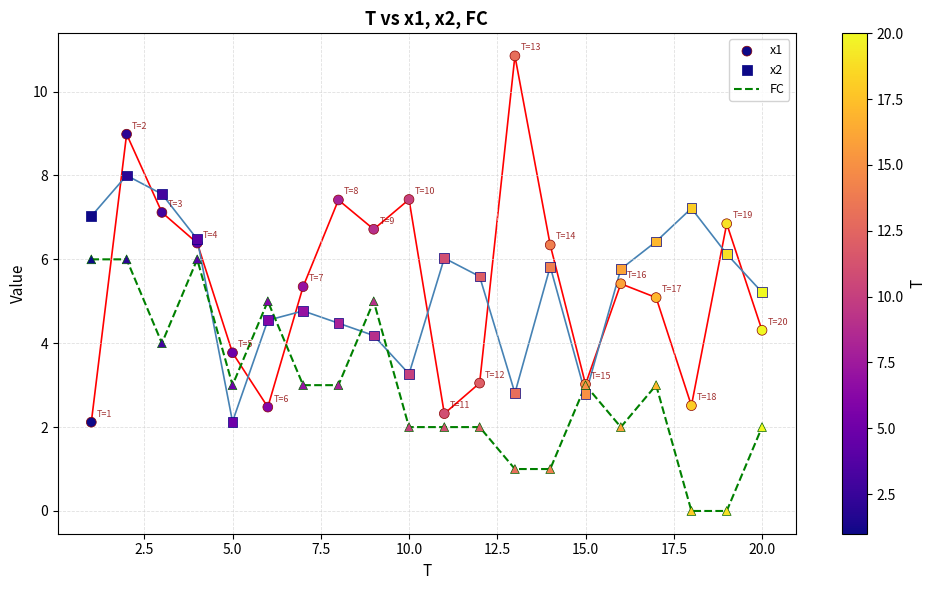

At how many categories does at least one series exceed 3?

20